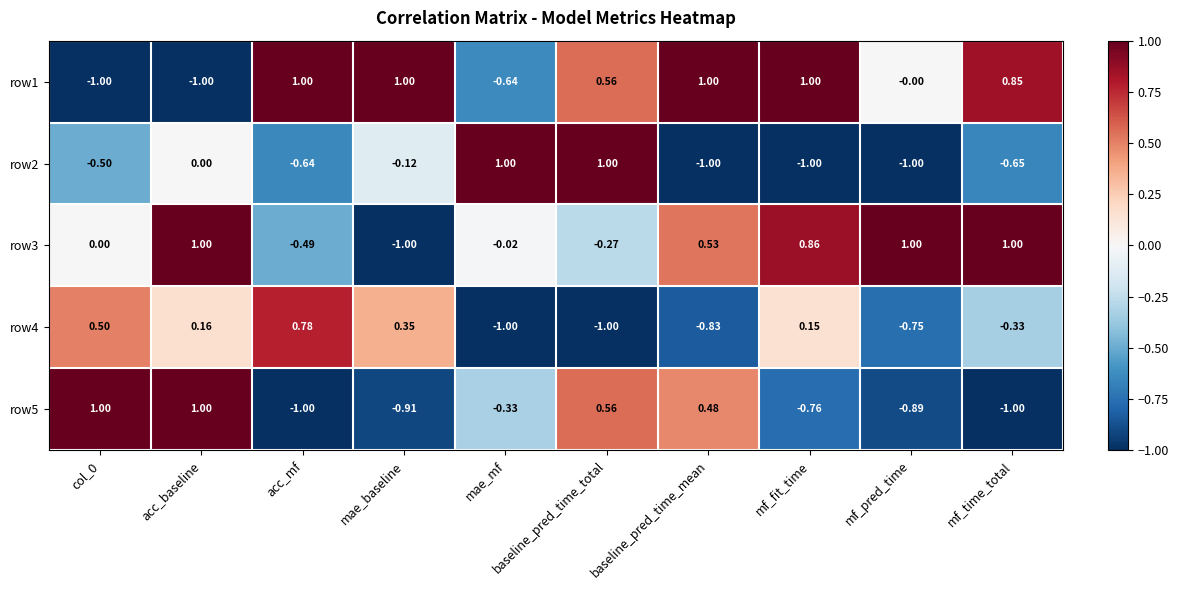

What is the maximum value shown in the chart?

1.0